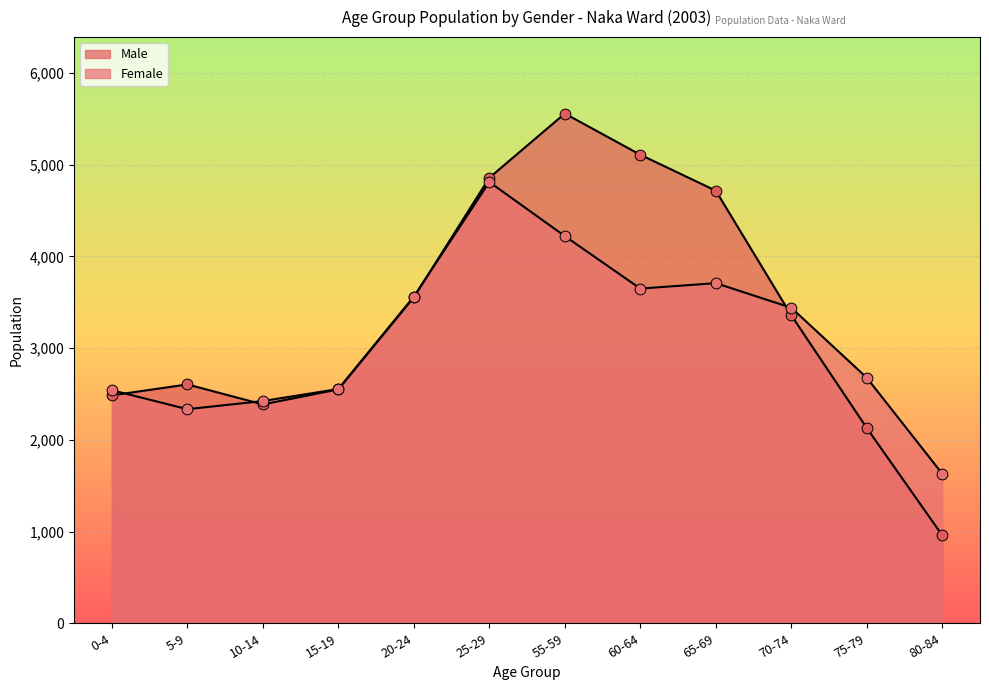

What is the total value across all series at 80-84?

2589